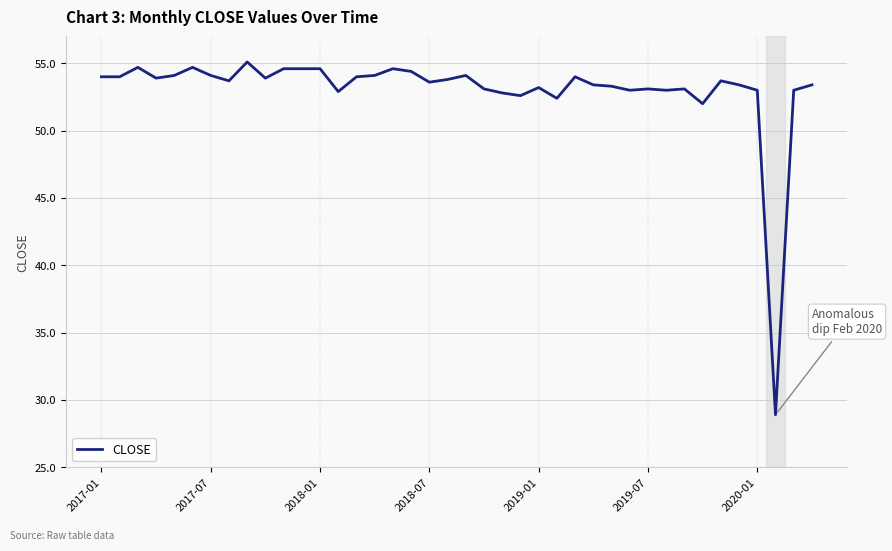

What is the difference between the maximum and minimum values?

26.2